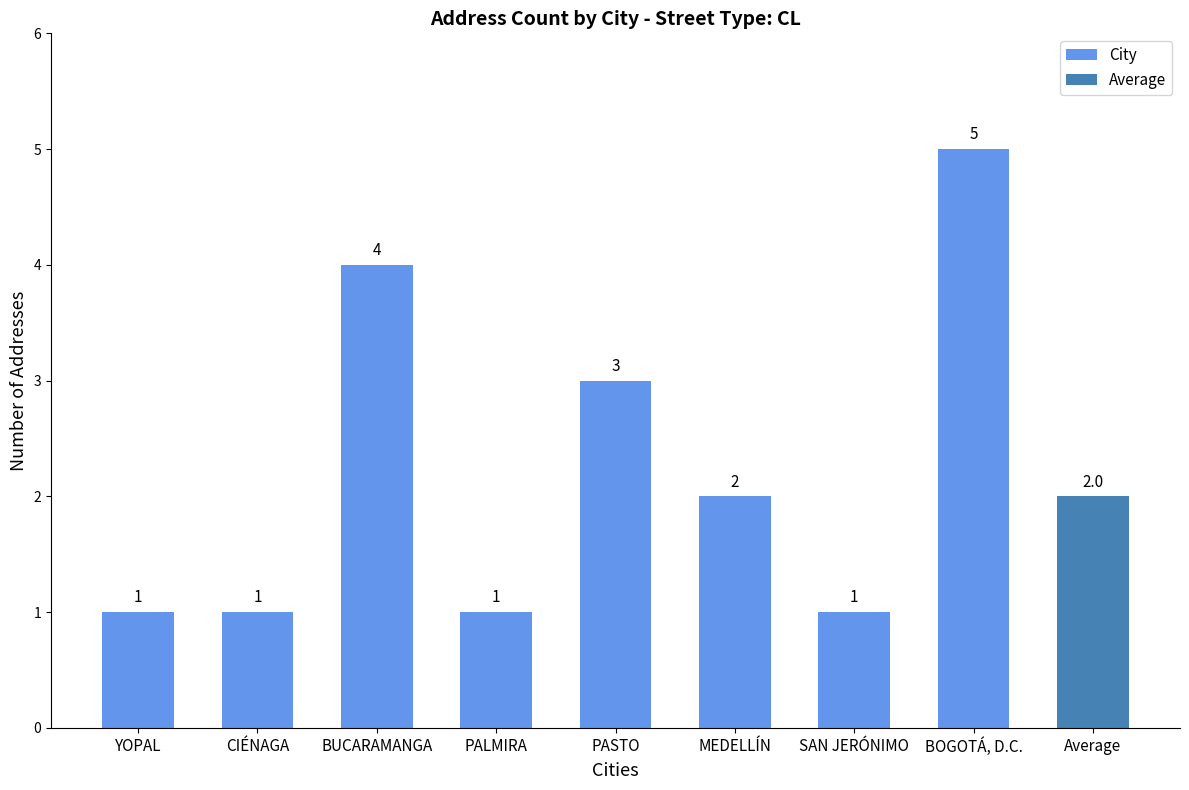

Does the chart contain any negative values?

No